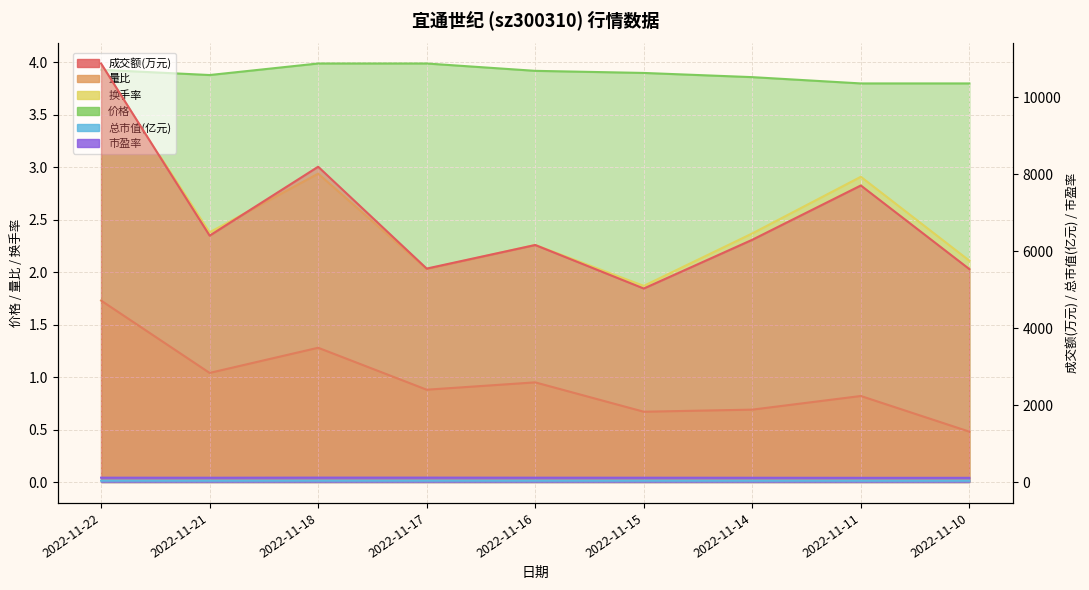

At 2022-11-16, list the series in order from largest to smallest.

成交额(万元), 市盈率, 总市值(亿元), 价格, 换手率, 量比